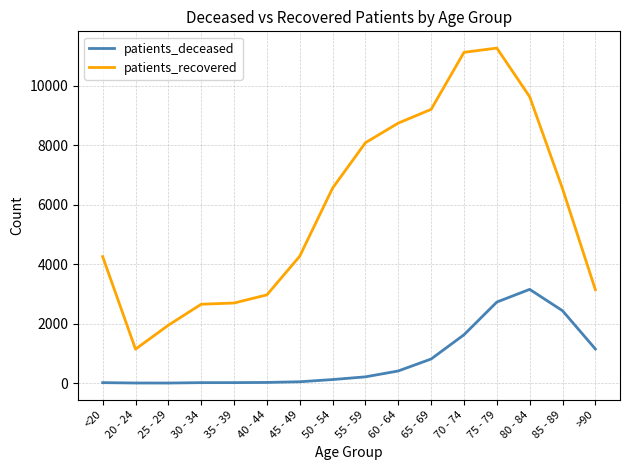

True or false: patients_recovered and patients_deceased cross at least once.

False